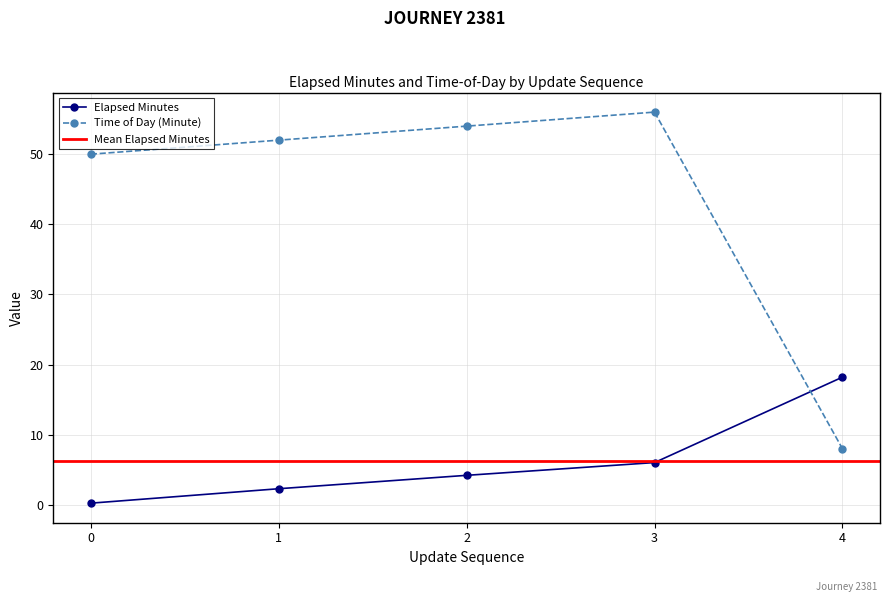

At which category is the sum across all series the highest?

3